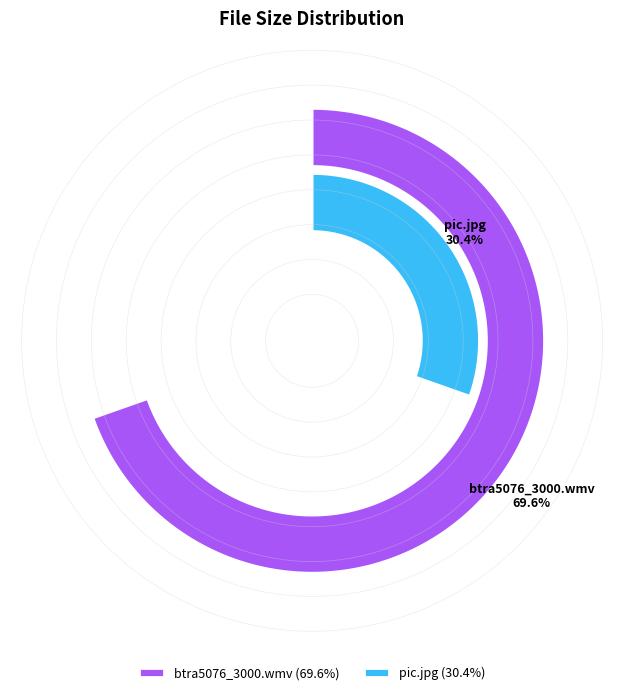

To the nearest percent, what portion does btra5076_3000.wmv represent?

70%